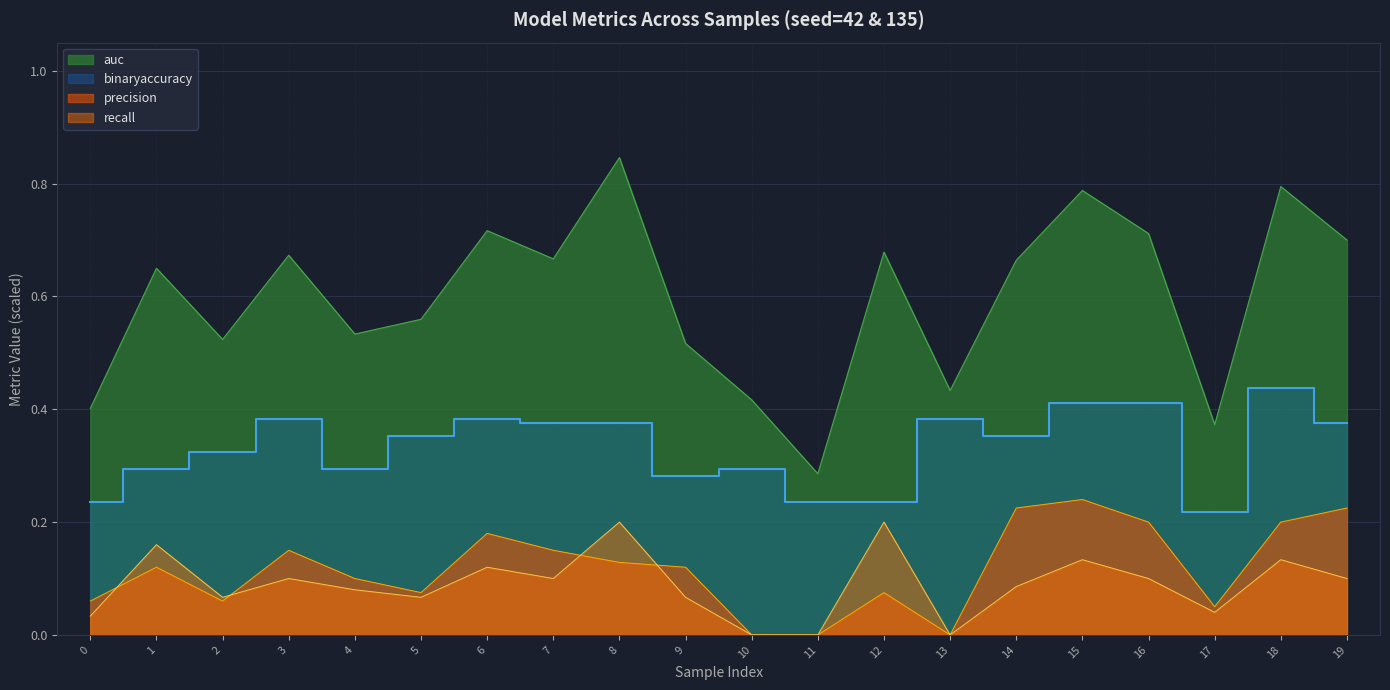

Which label corresponds to the smallest value in the chart?

10